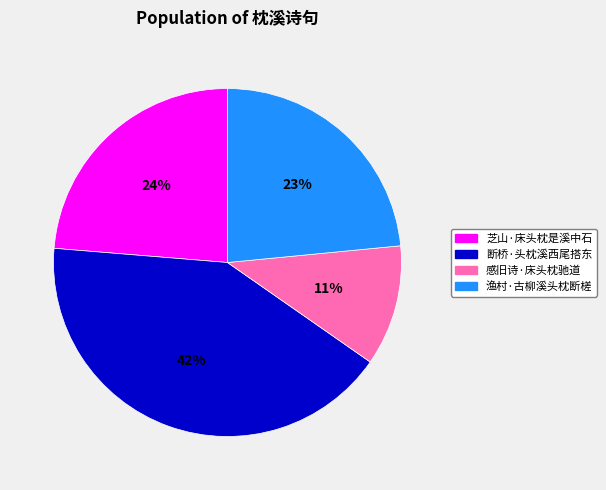

What is the smallest slice in the pie chart?

感旧诗·床头枕驰道